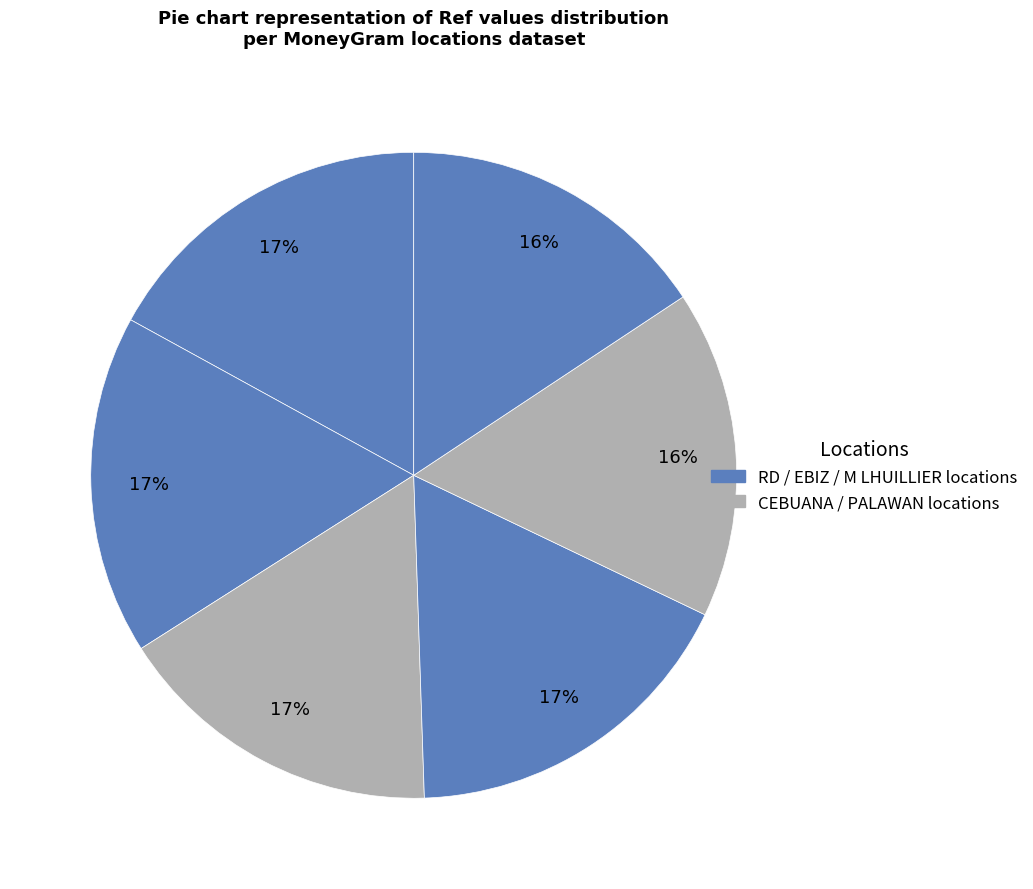

Rank the categories by value from lowest to highest.

M LHUILLIER - PAMPLONA NEGROS, PALAWAN PAWNSHOP - PAMPLONA, CEBUANA LHUILLIER - CLH PAMPLONA NEGROS, RD PAWNSHOP INC. - #1512 - PAMPLONA - S, RD PAWNSHOP INC. - #1601 - PAMPLONA - A, EBIZ - #125 - LAS PINAS - REAL LAS PINAS